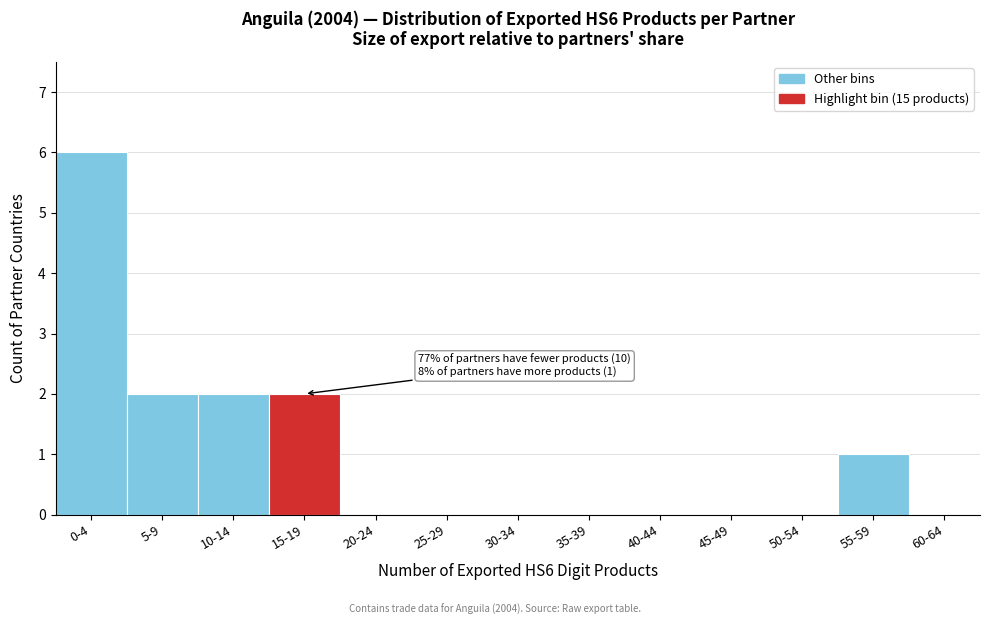

Reading left to right, extract all data points from this chart.

0-4=6	5-9=2	10-14=2	15-19=2	20-24=0	25-29=0	30-34=0	35-39=0	40-44=0	45-49=0	50-54=0	55-59=1	60-64=0